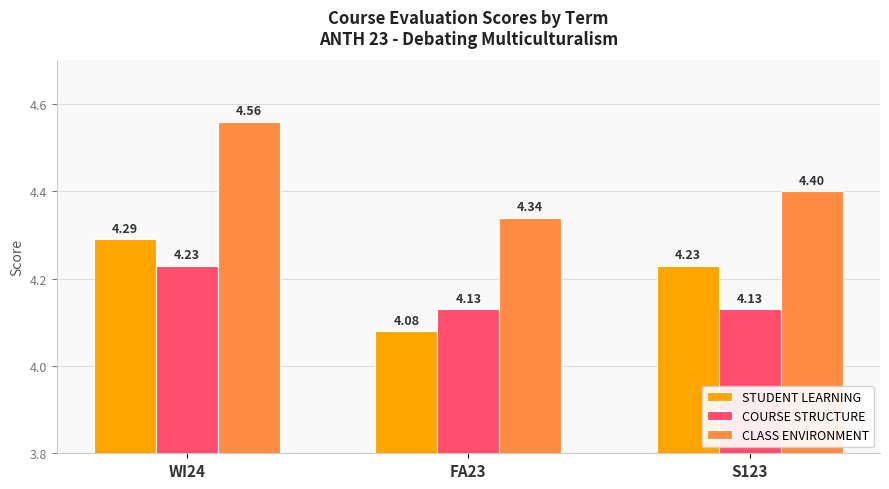

What is the label of the 2nd bar from the right?

FA23